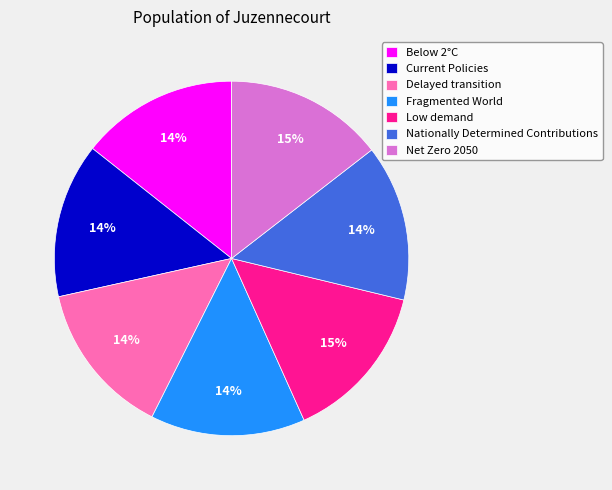

Does Low demand represent more than half of the total?

No